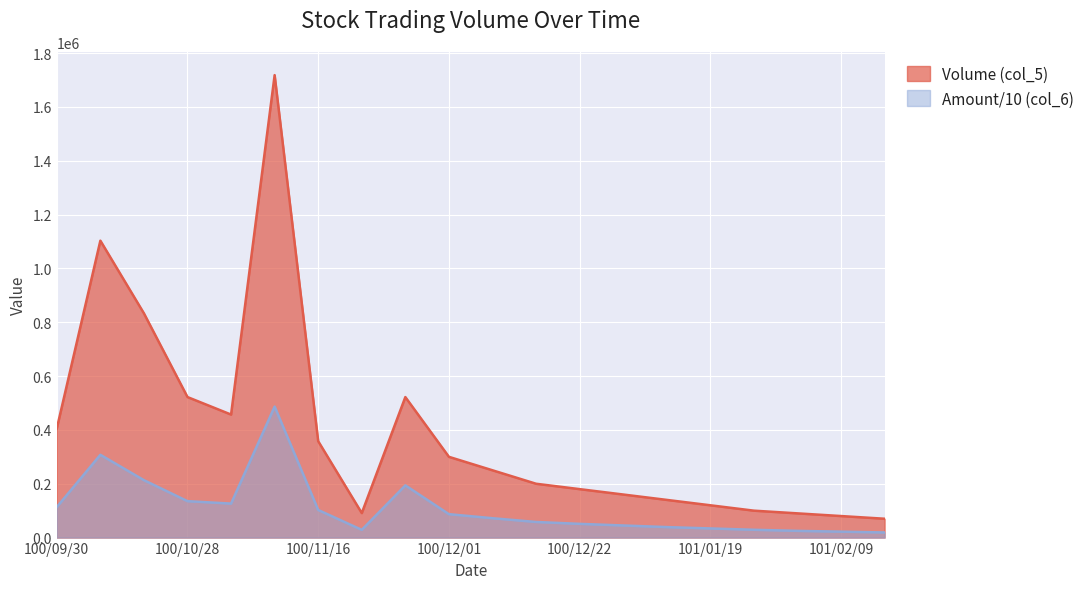

What is the label of the 12th point from the right?

100/11/25